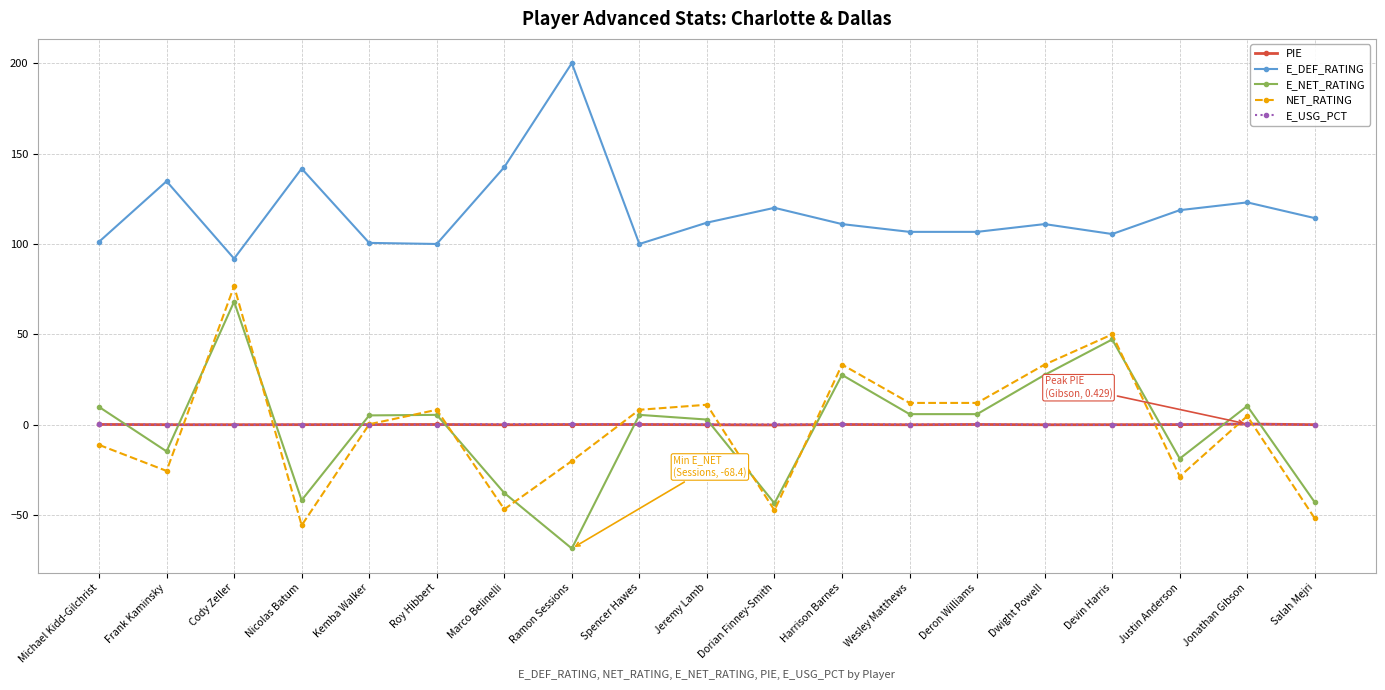

How many values in the E_NET_RATING series are below 5?

8